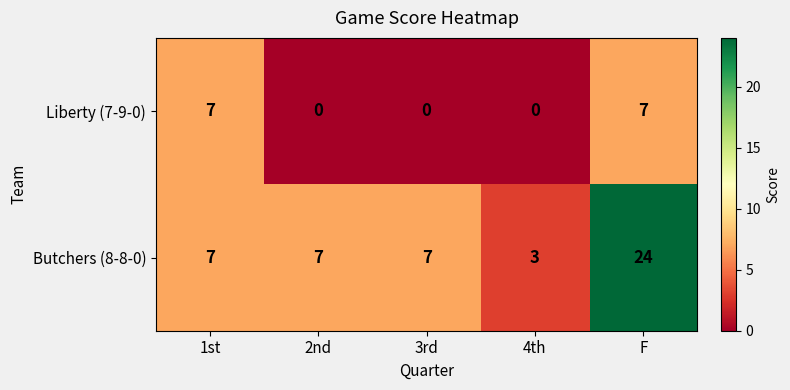

The value of Liberty (7-9-0) at F is 2. True or false?

False